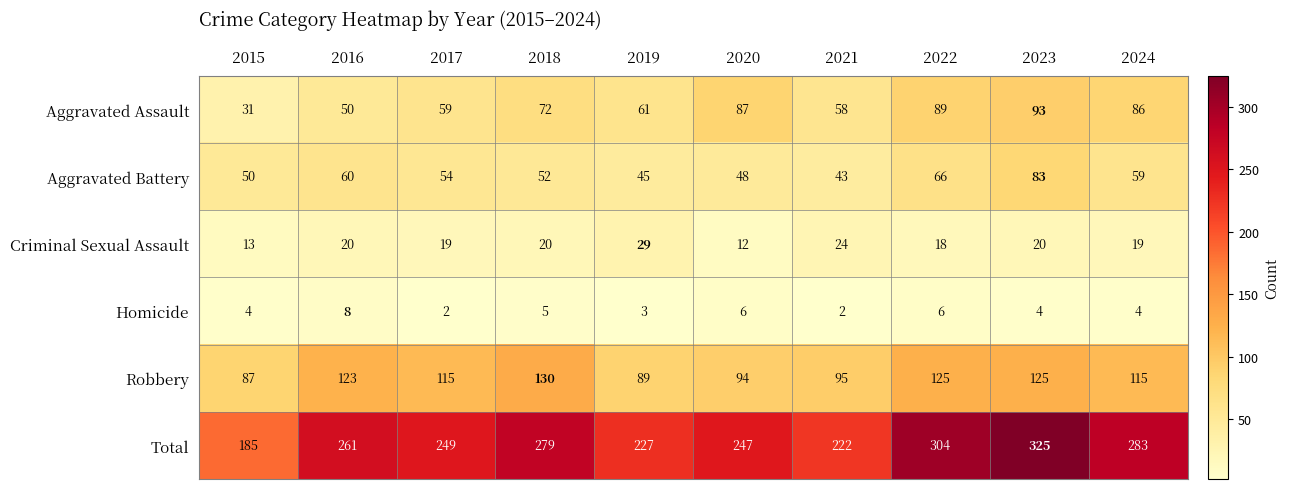

Is the value of Aggravated Assault at 2021 greater than the value of Homicide at 2015?

Yes